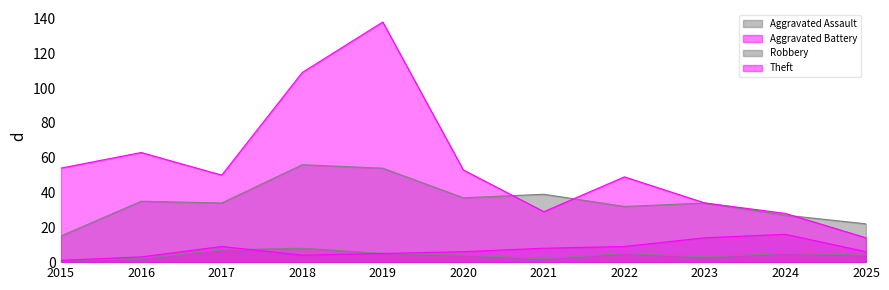

What is the maximum value shown in the chart?

138